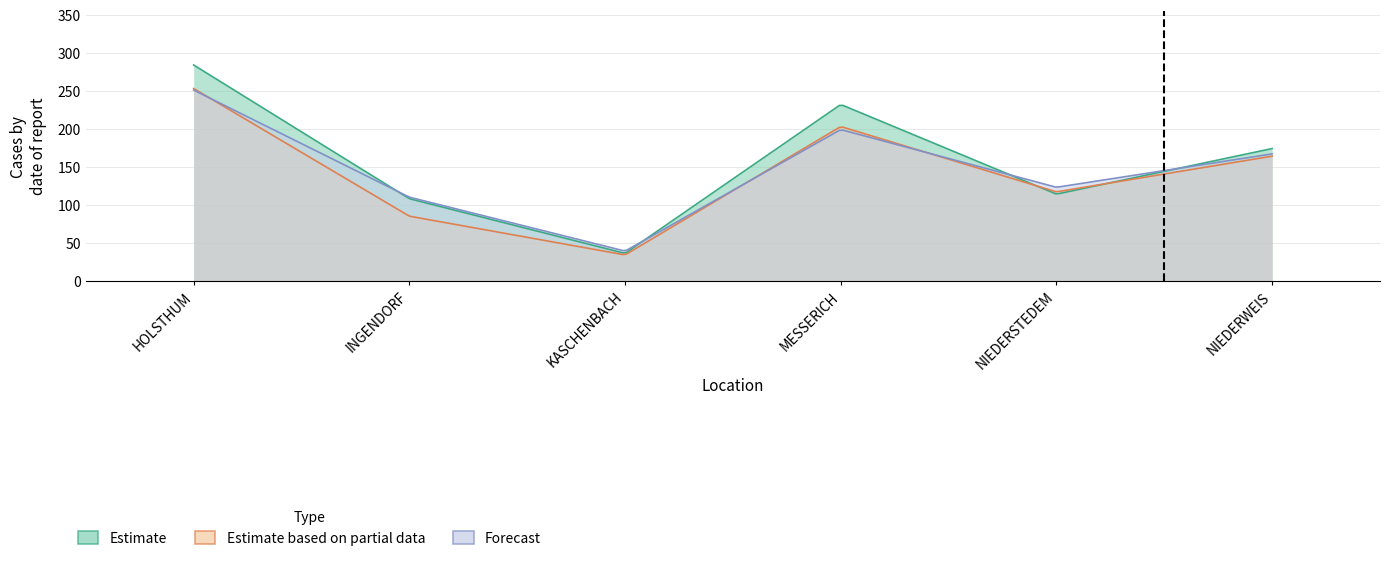

What is the average value of the Estimate series?

158